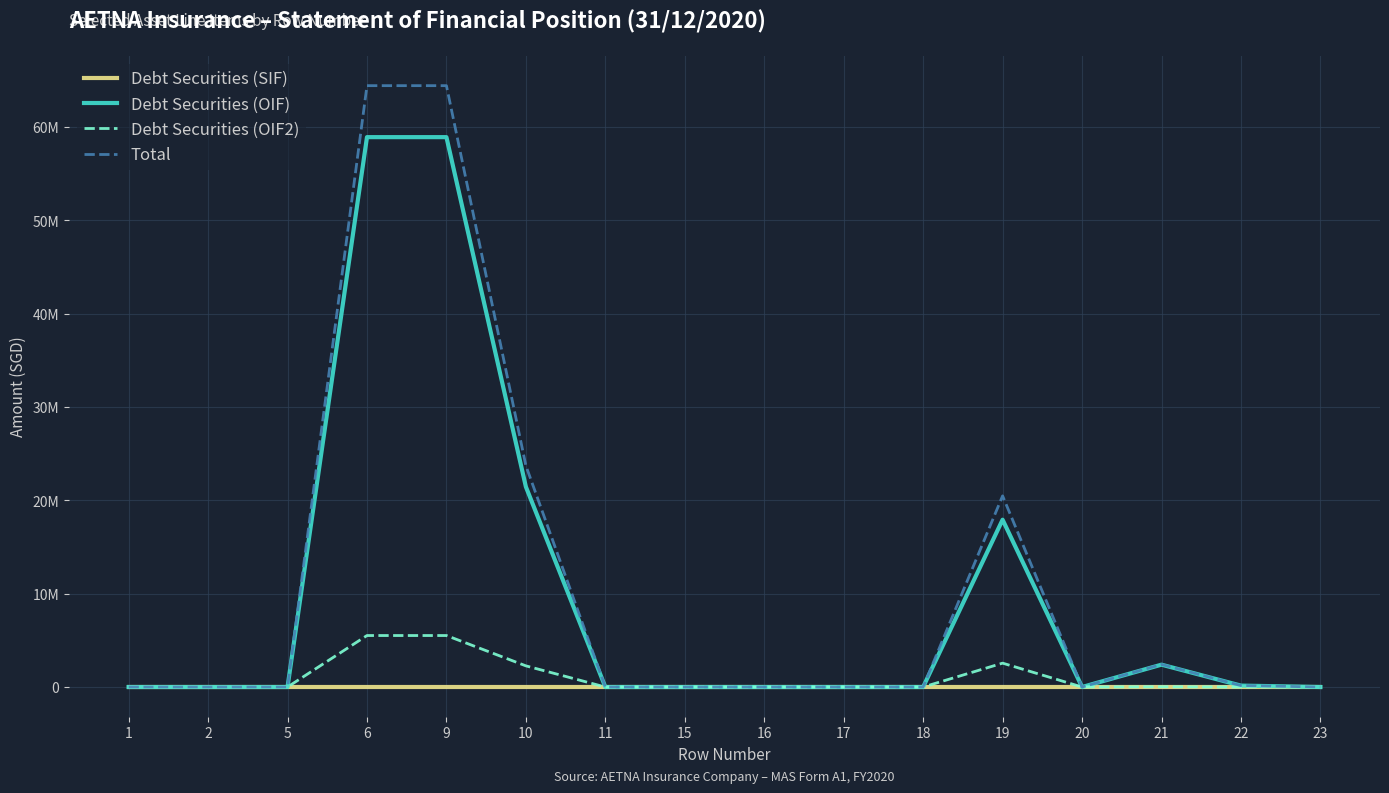

Which series has the largest total across all categories?

Total